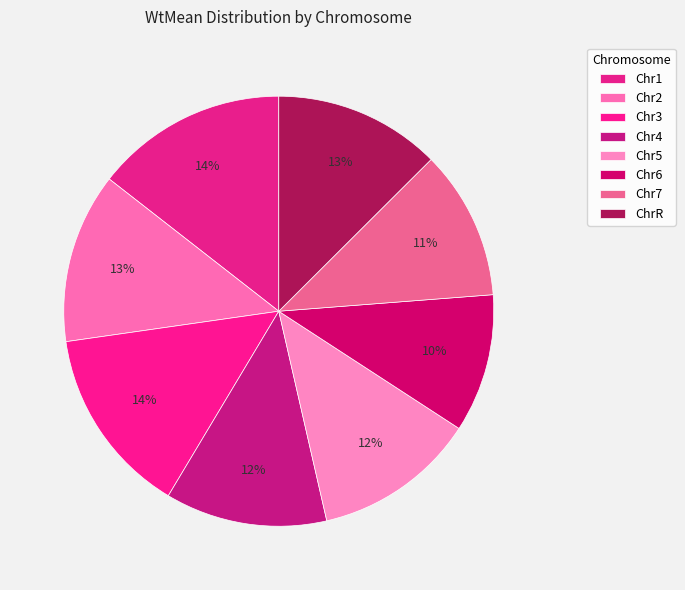

What is the smallest slice in the pie chart?

Chr6